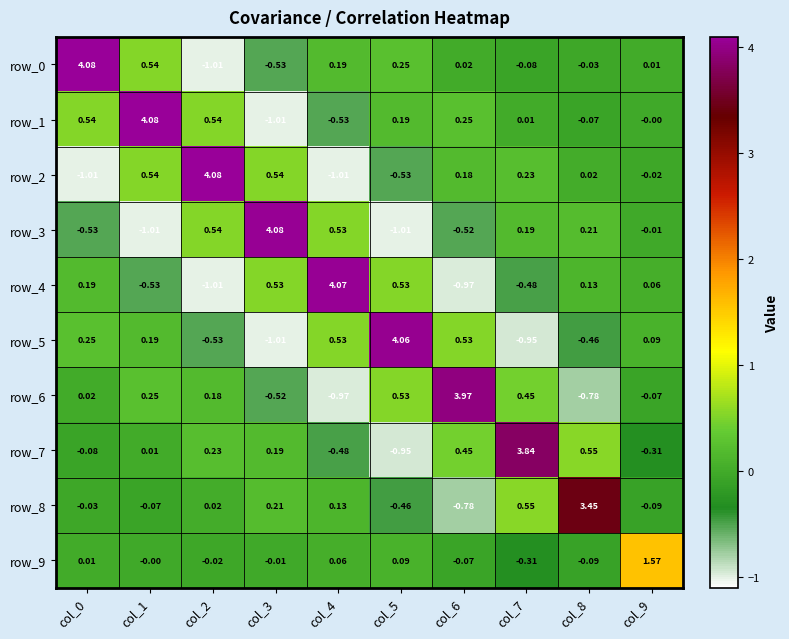

At how many categories does at least one series exceed 3?

9